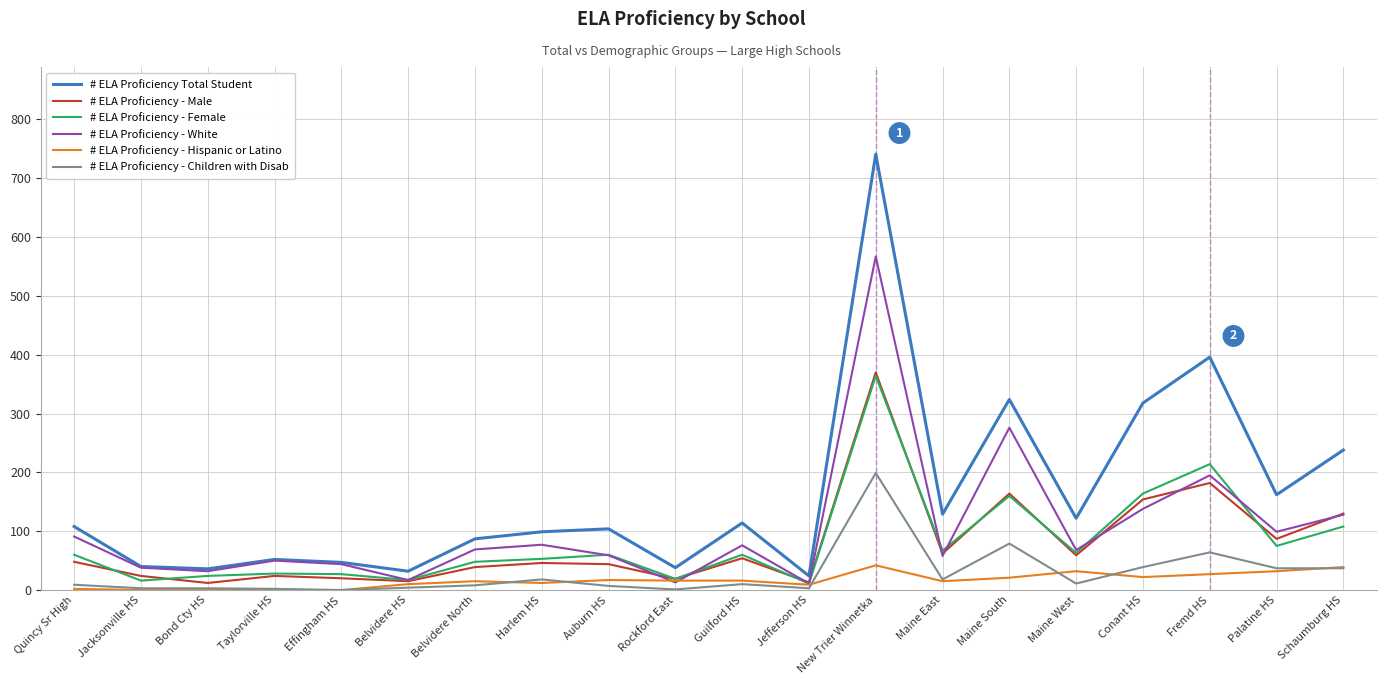

What is the spread (max minus min) of values at Belvidere North?

79